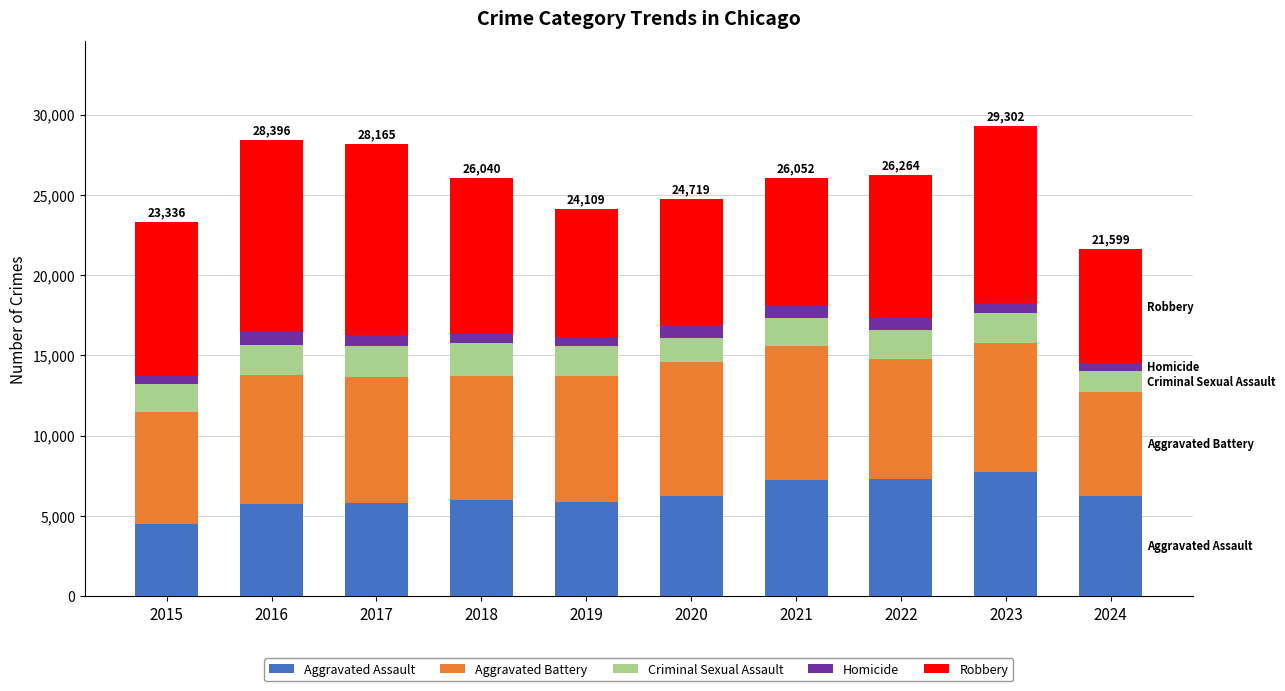

What is the difference between the second highest and second lowest values in the Aggravated Assault series?

1567